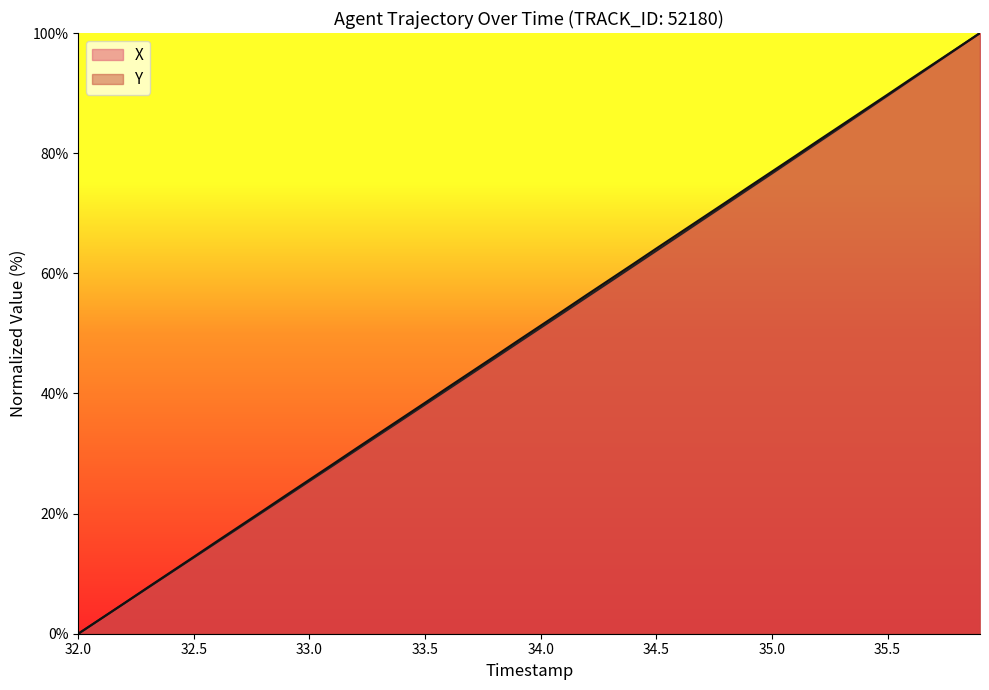

What is the label of the 34th point from the right?

32.6